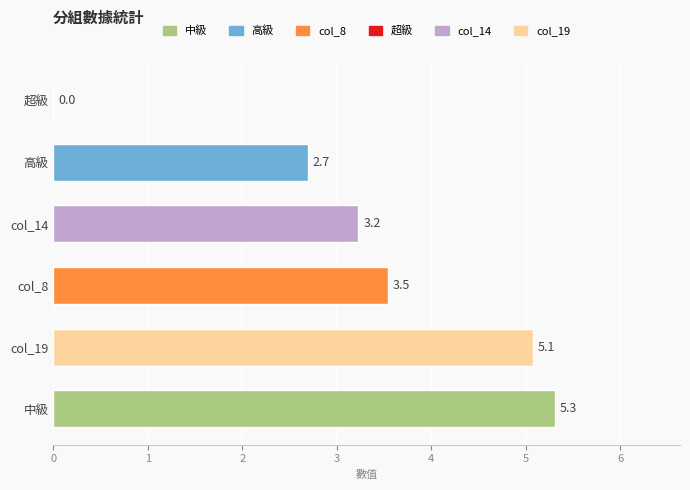

Between col_19 and 中級, which is larger?

中級